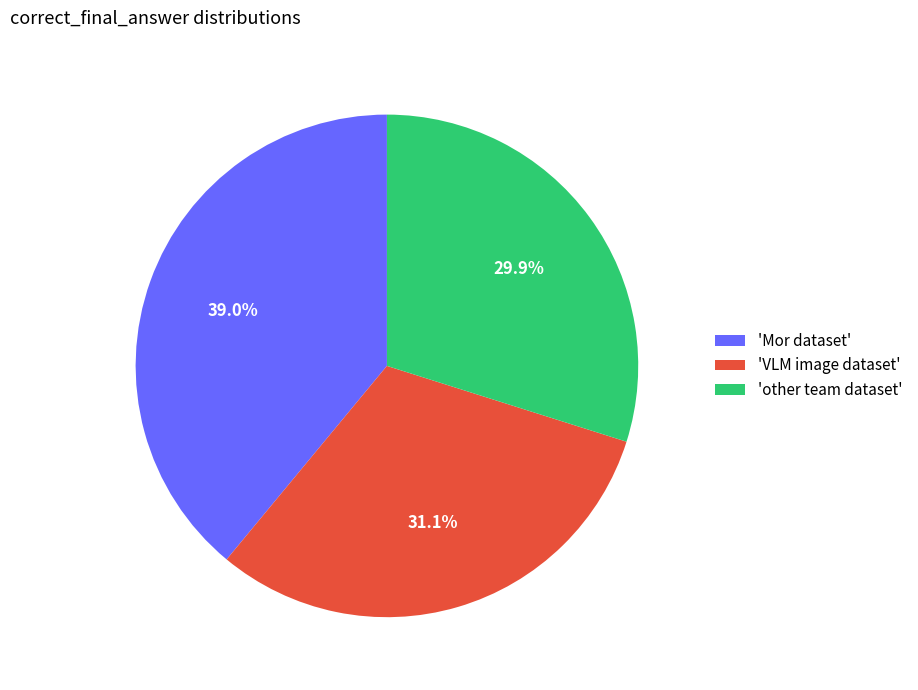

Is there a majority slice in this chart?

No